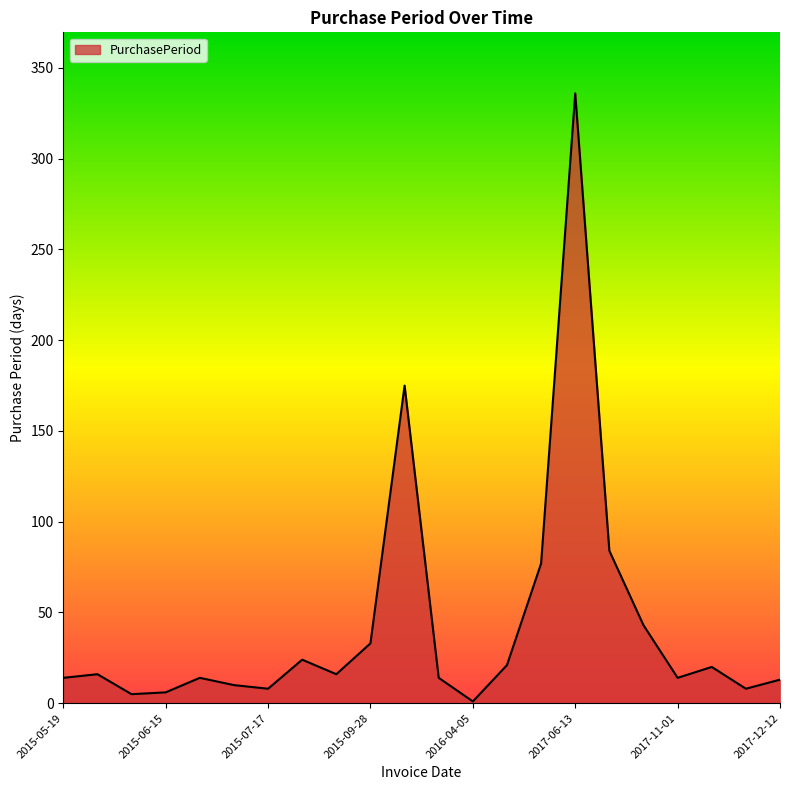

What is the difference between the maximum and minimum values?

335